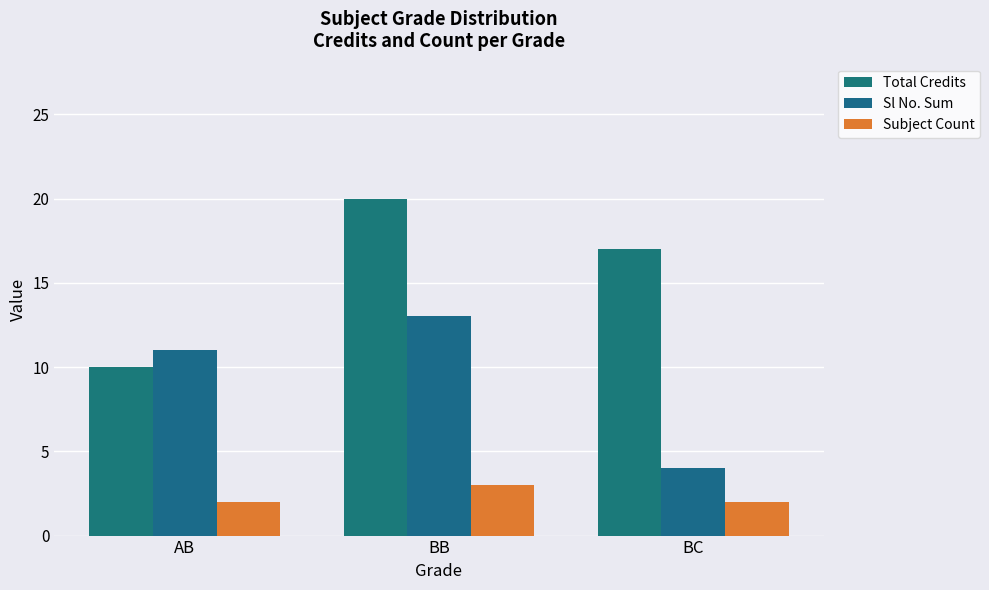

The Total Credits series shows 16 at AB. True or false?

False